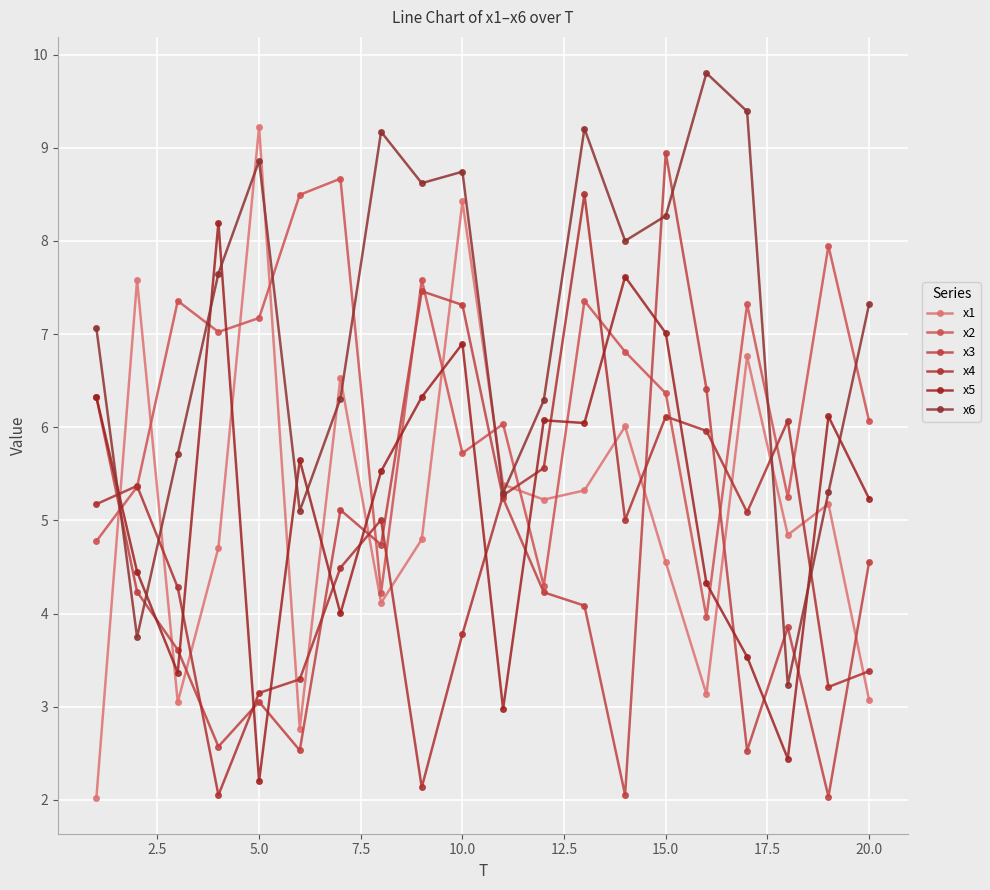

How many distinct data groups are displayed?

6